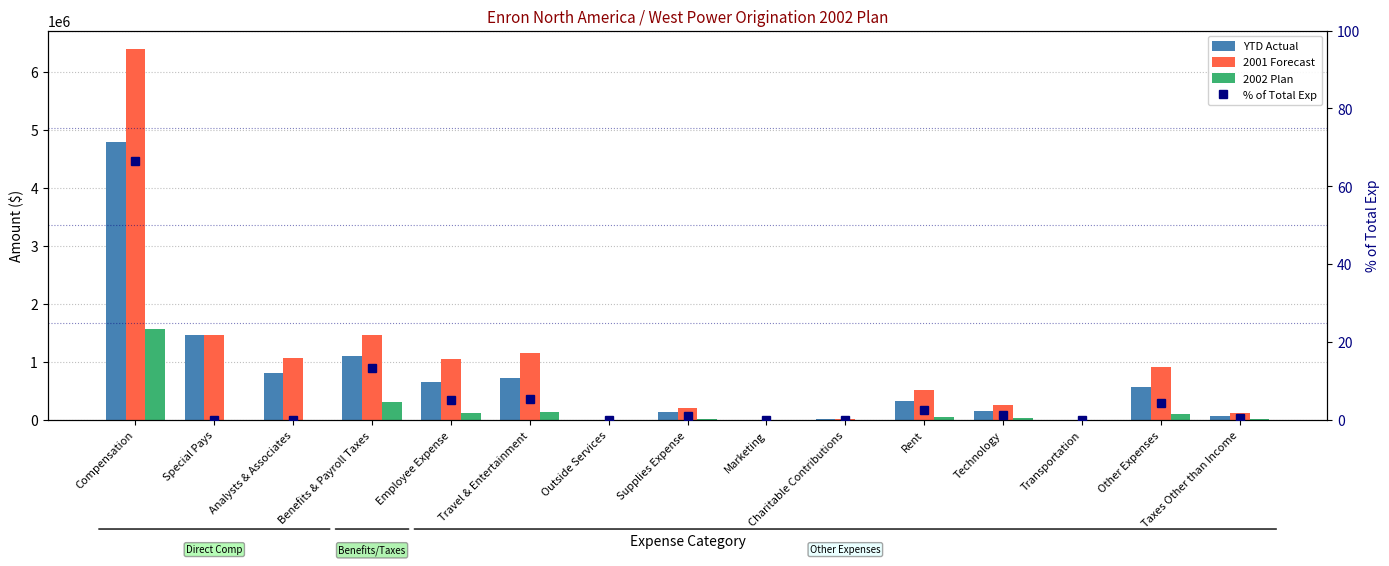

What is the sum of all 2002 Plan values?

2358858.5